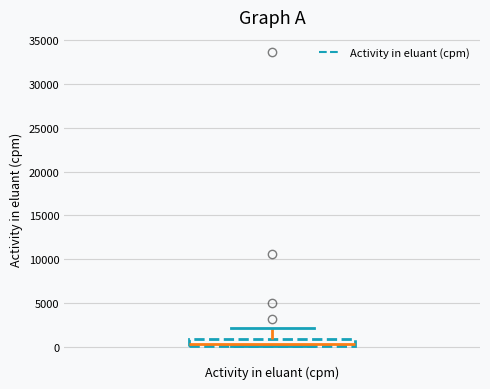

Where does the upper whisker of the box for Activity in eluant (cpm) end on the y-axis? The values are not printed on the chart, so give them approximately, as read against the axis.

2000